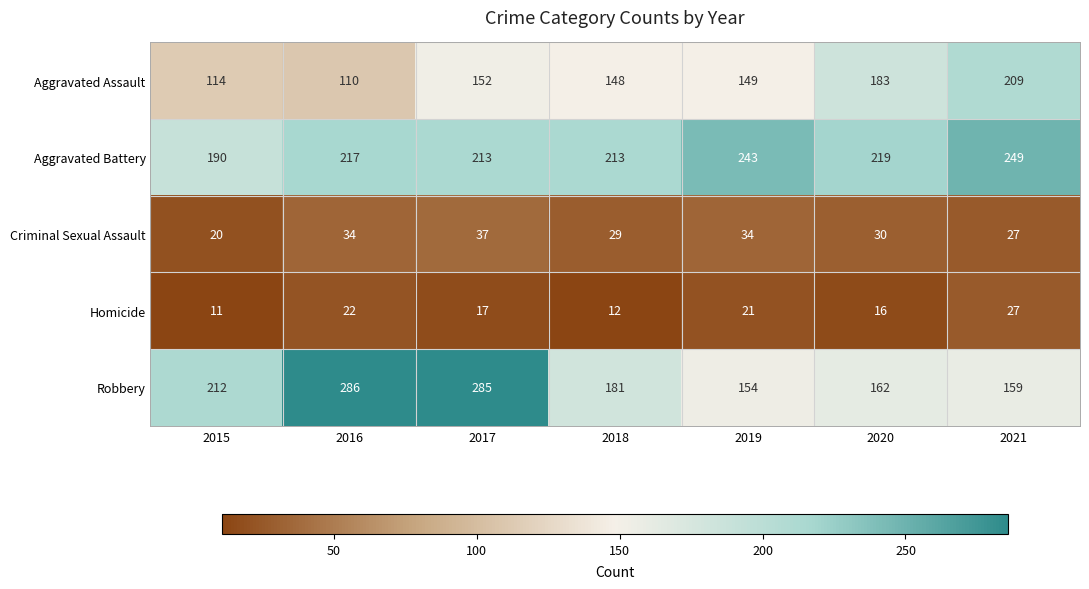

What is the difference between the second highest and minimum values in the Aggravated Assault series?

73